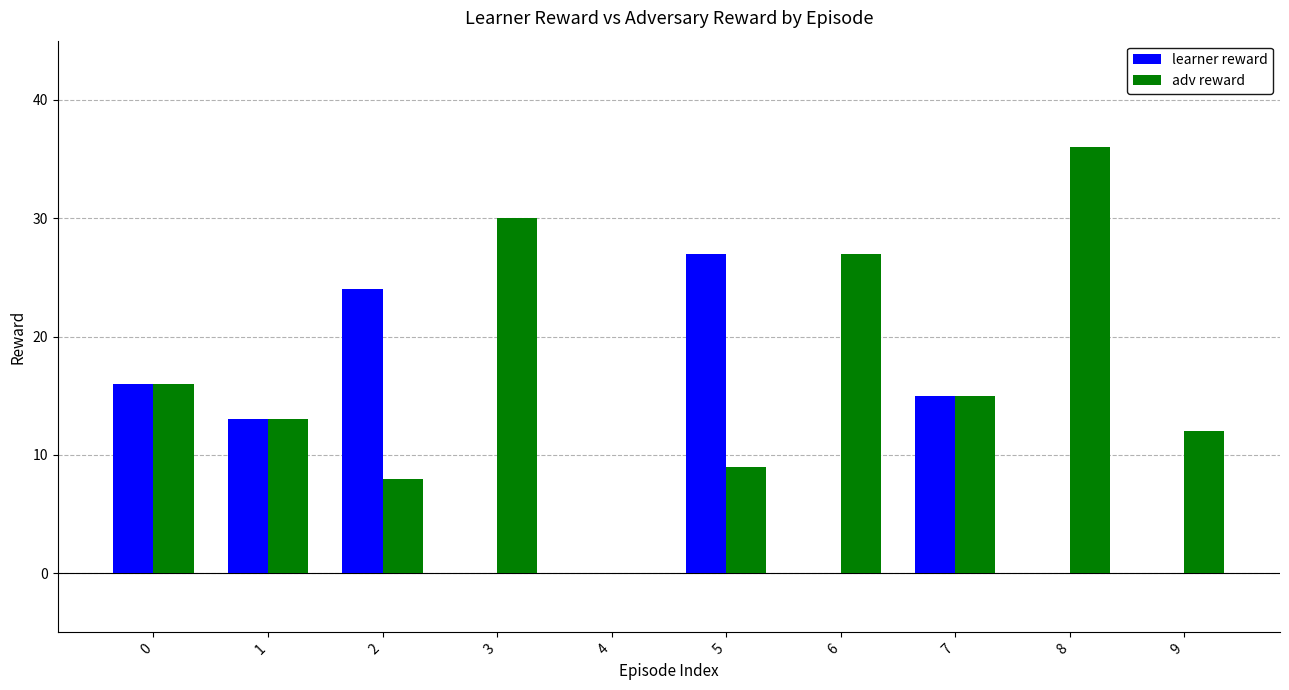

Where is learner reward nearest to the value 13?

1